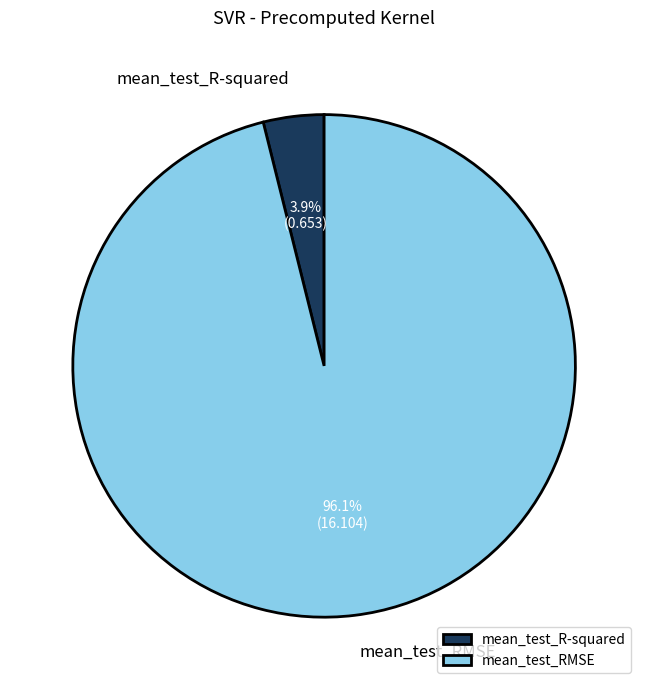

What is the majority slice?

mean_test_RMSE